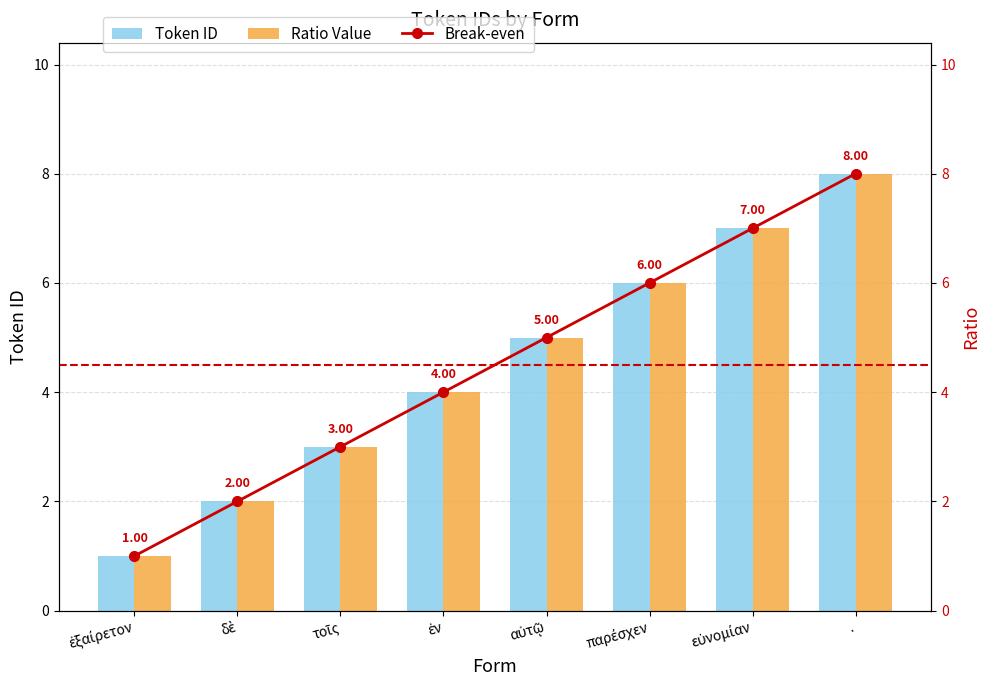

The Ratio Value series shows 12 at .. True or false?

False